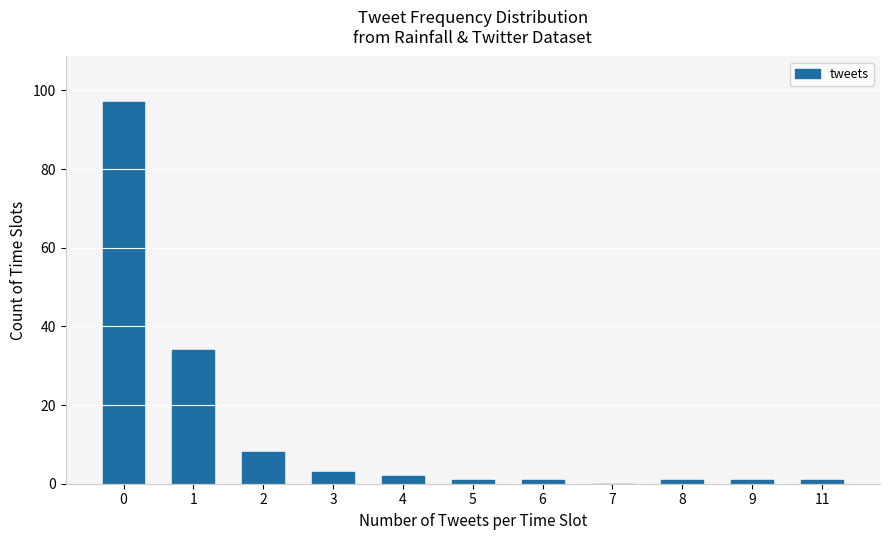

What is the maximum value shown in the chart?

97